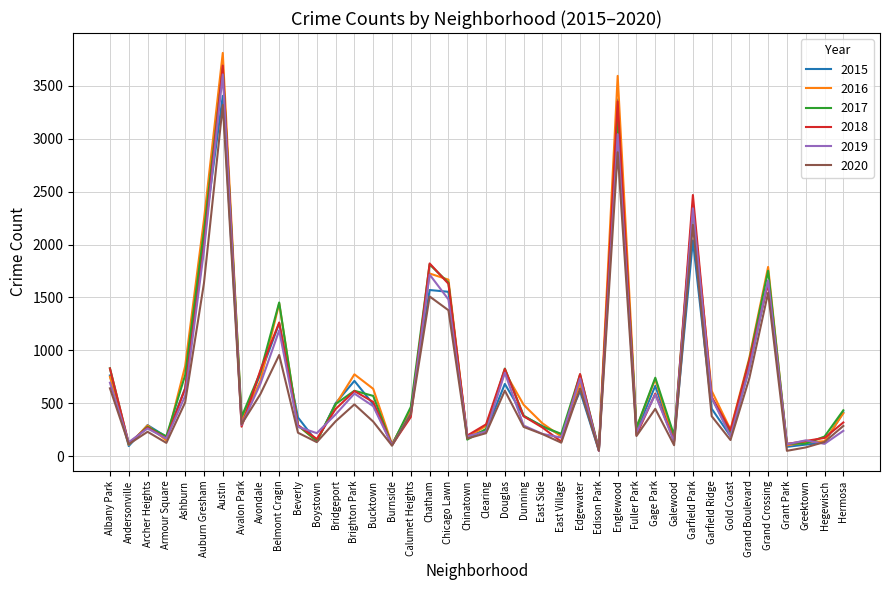

Which series changed the most between Ashburn and Burnside?

2016